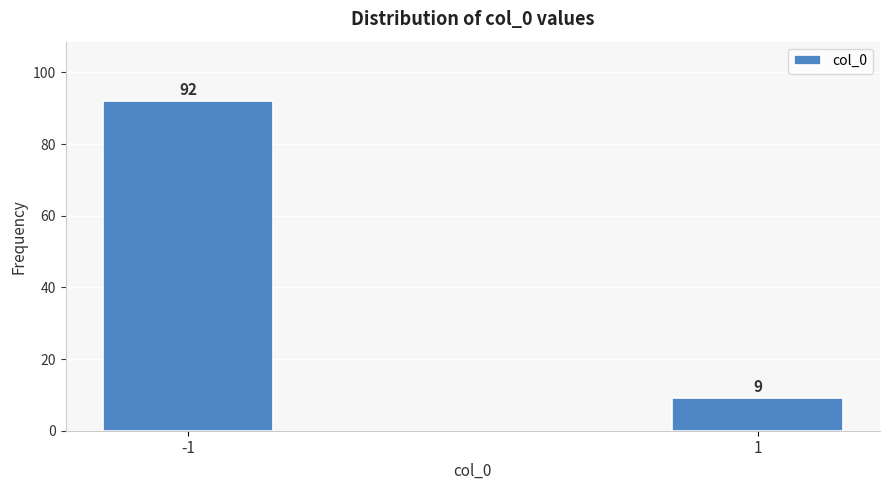

Reading left to right, what are all the values shown in this chart?

92	9